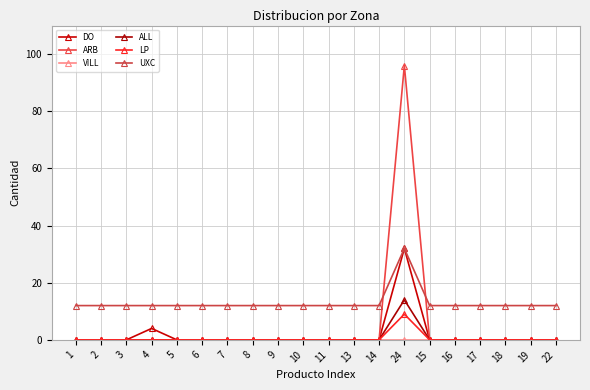

At which category is the sum across all series the highest?

24